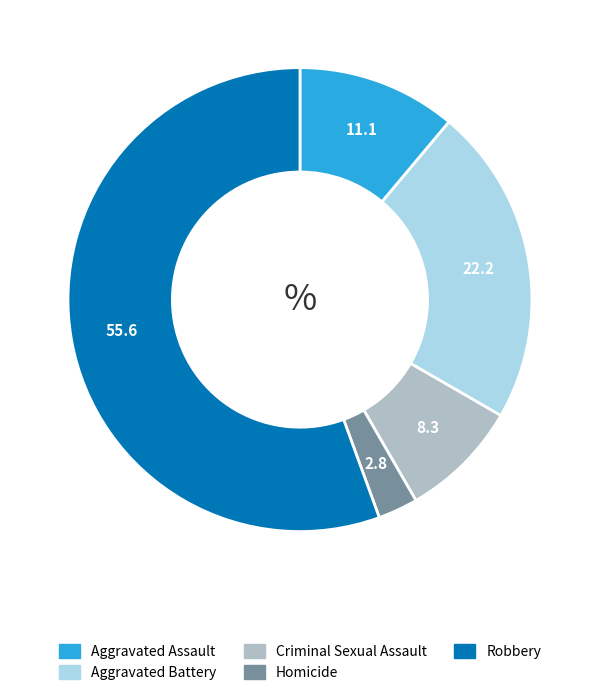

Combined, do Aggravated Assault and Aggravated Battery account for over 50%?

No